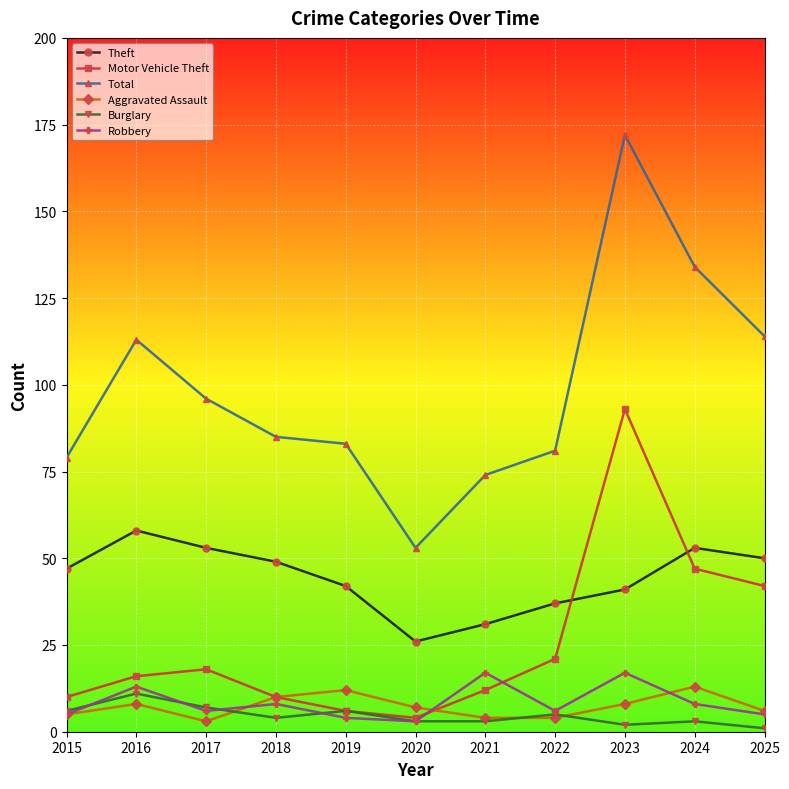

True or false: Motor Vehicle Theft and Aggravated Assault cross at least once.

True